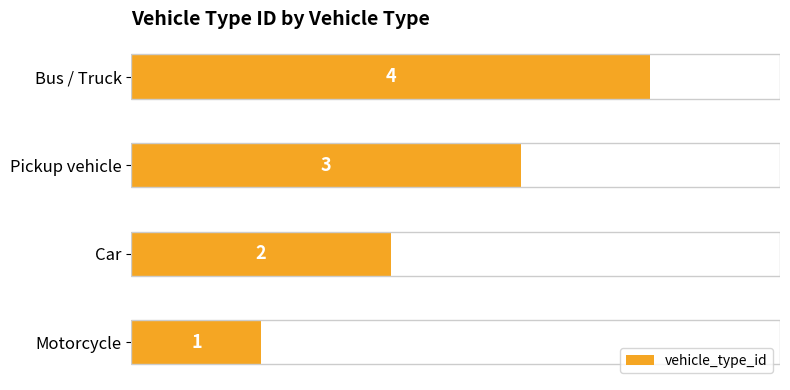

What is the sum of the values at Pickup vehicle and Car?

5